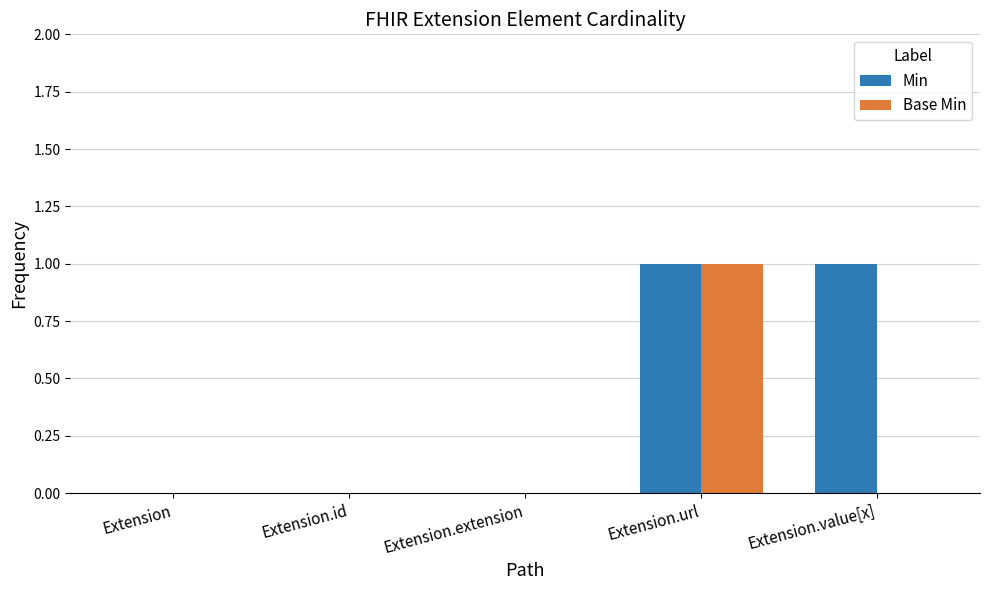

Which series changed the most between Extension.url and Extension.value[x]?

Base Min